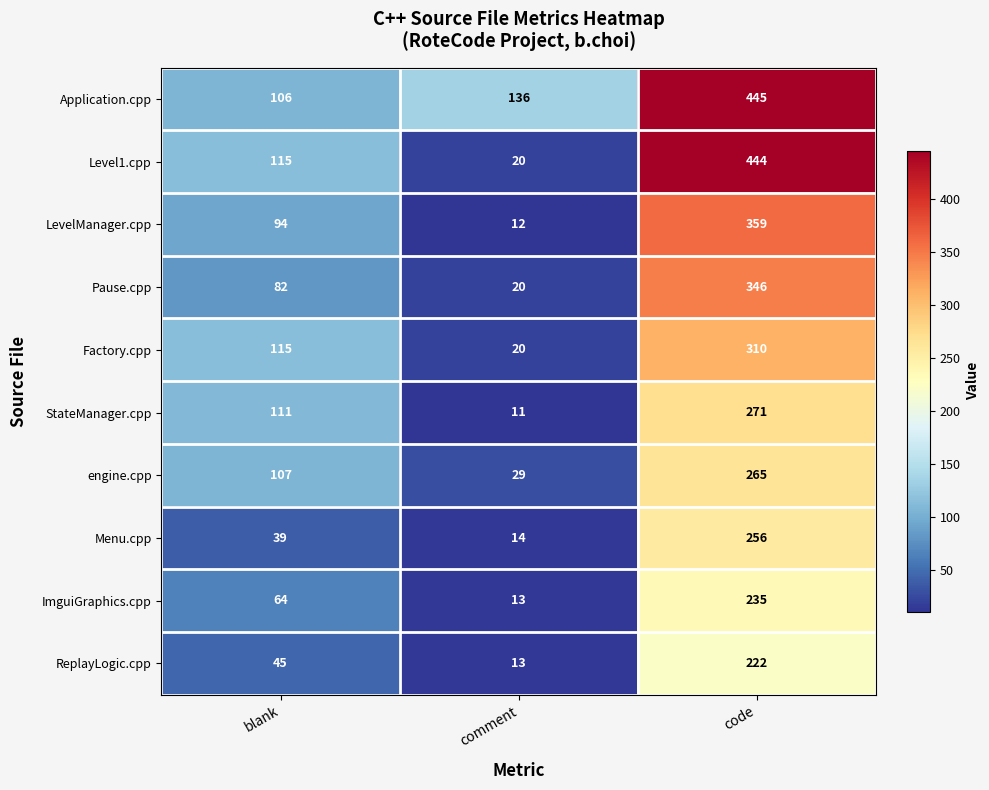

At which label does ImguiGraphics.cpp reach its peak?

code